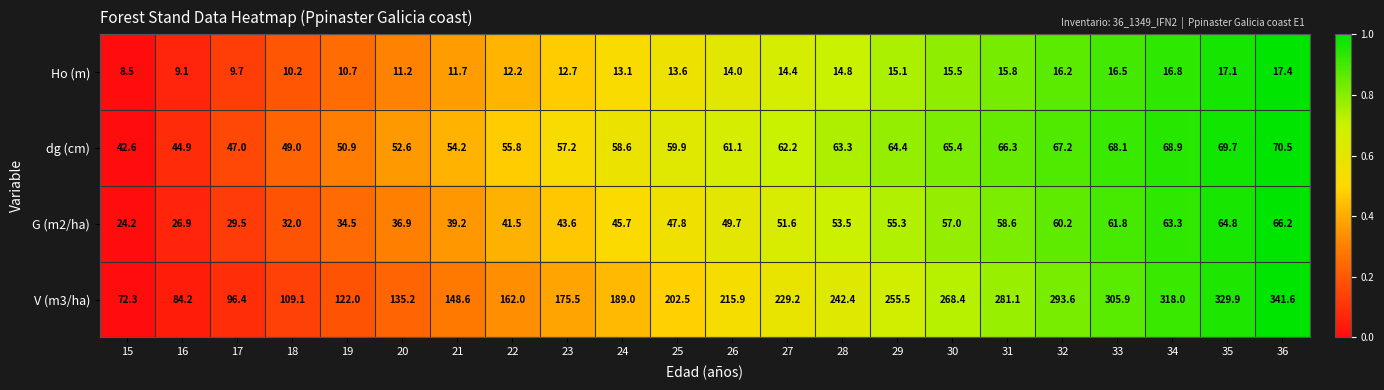

What is the difference between the highest and lowest values at 23?

162.8